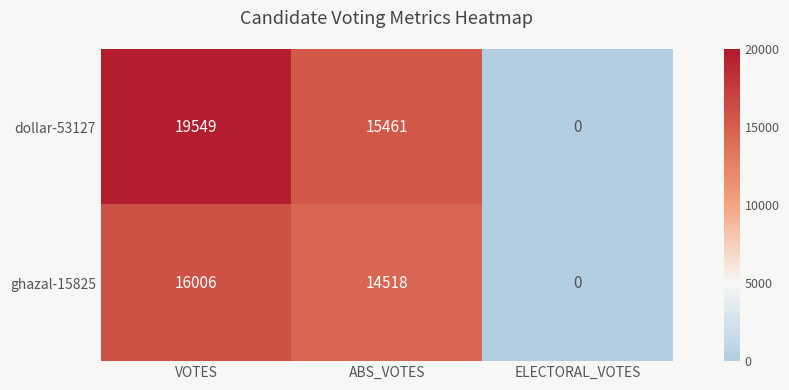

Rank the series at ABS_VOTES from highest to lowest value.

dollar-53127, ghazal-15825